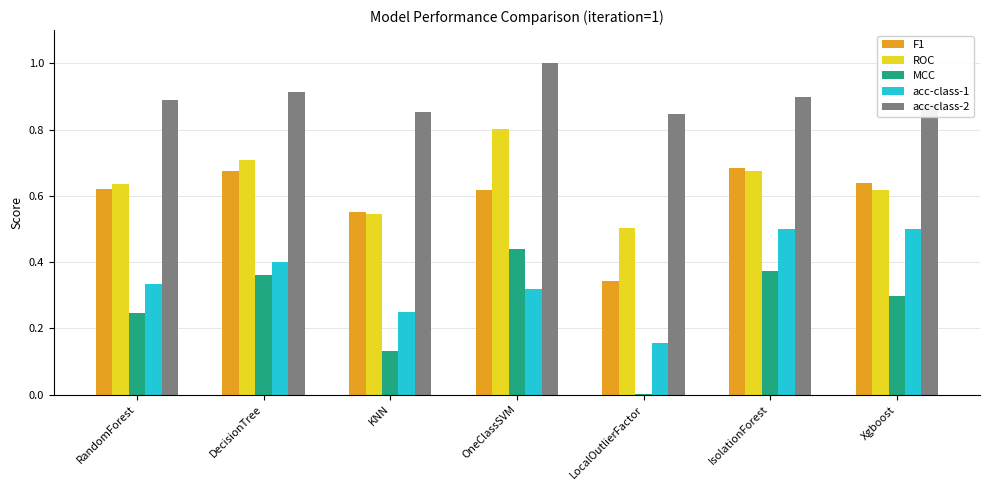

What is the greatest value displayed?

1.0